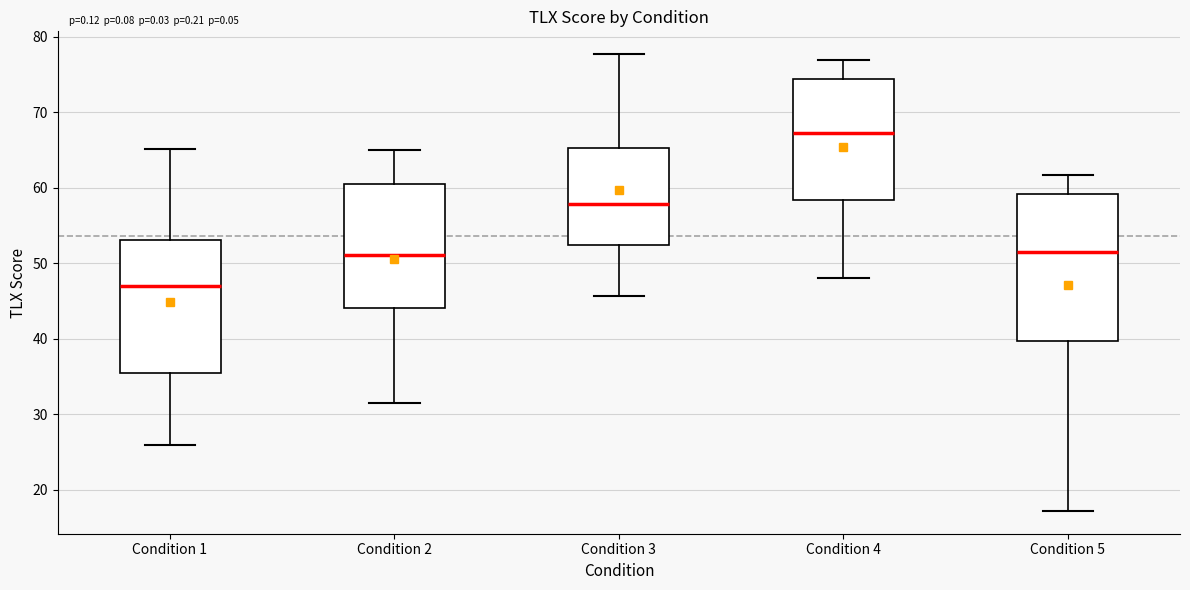

Comparing the boxes themselves (not the whiskers), which one is the tallest?

Condition 5